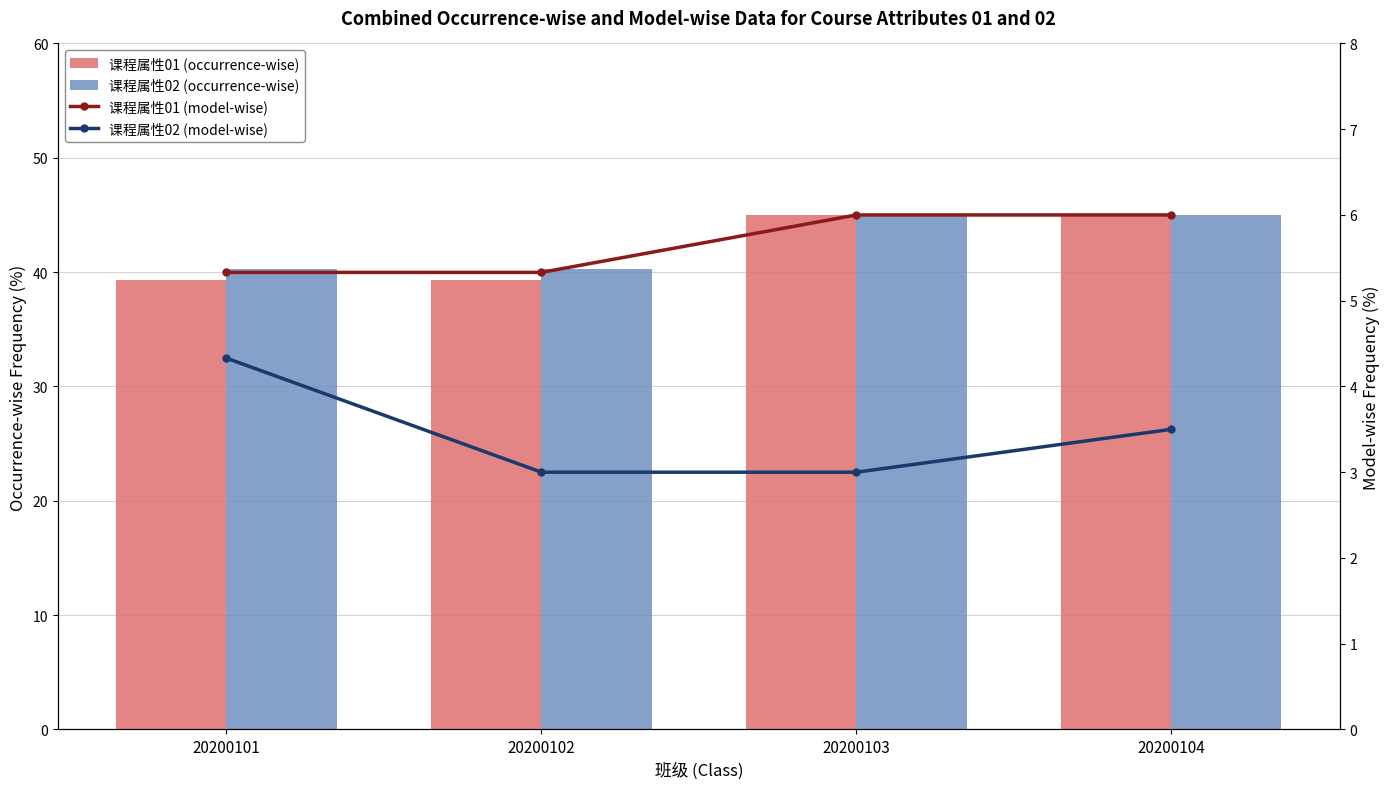

Which category has the highest value across all series?

20200103